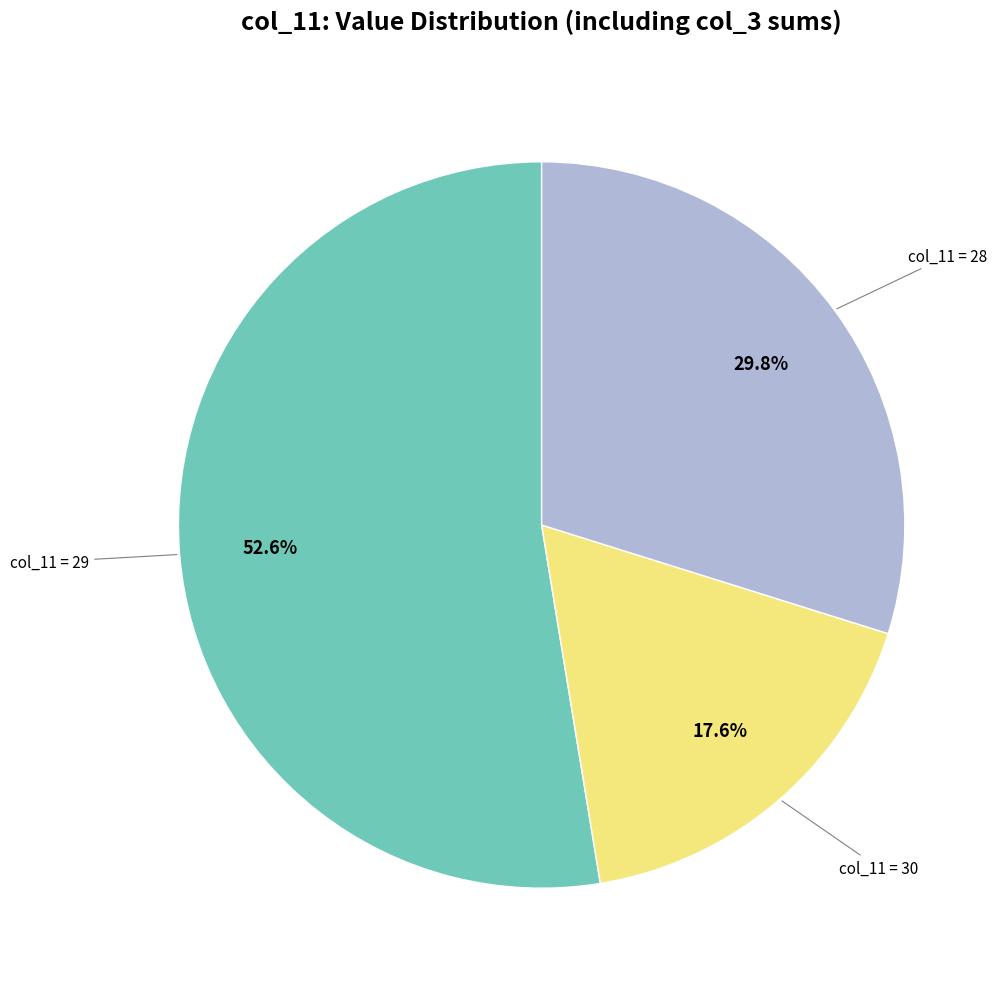

How many slices are in this pie chart?

3